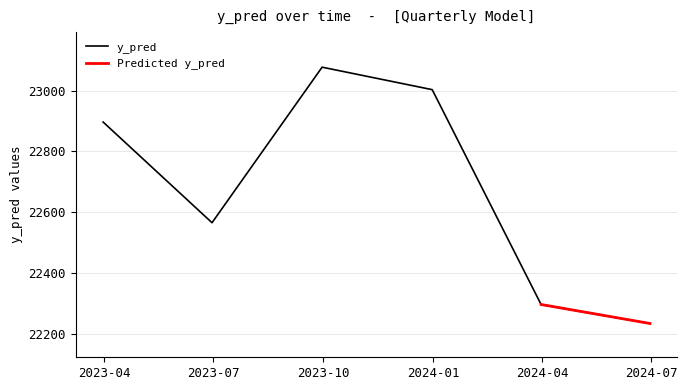

What value does the data have at 2023-09-30?

23076.7